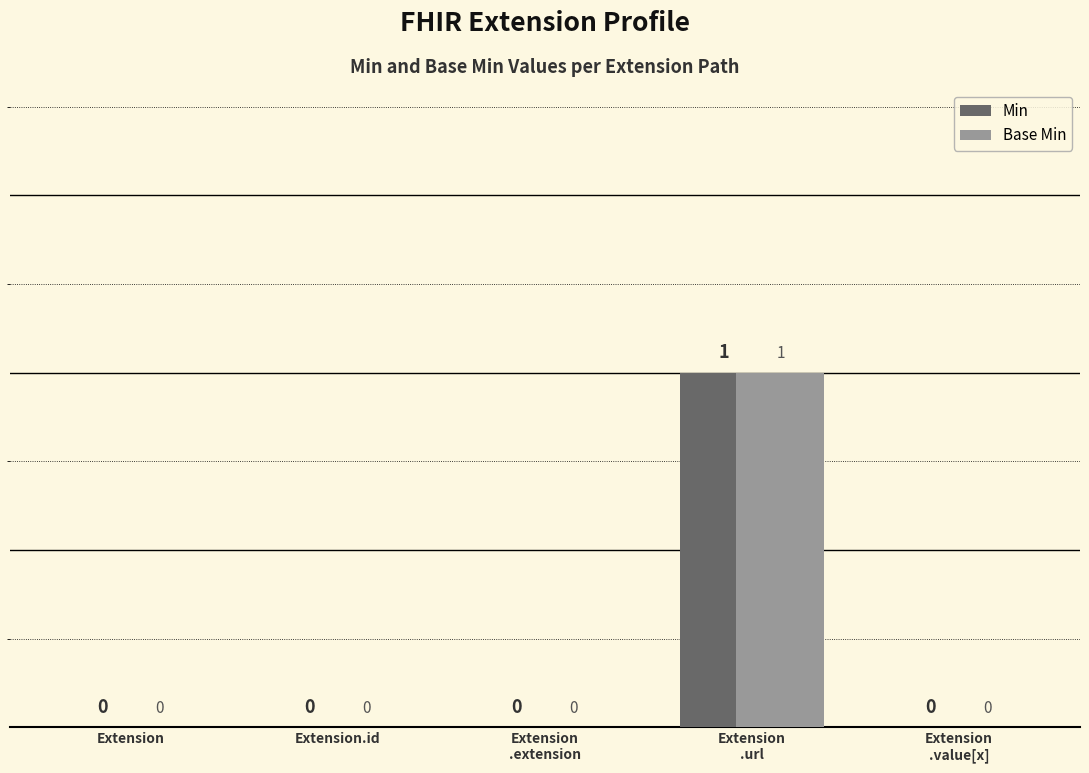

Does the chart contain stacked bars?

No